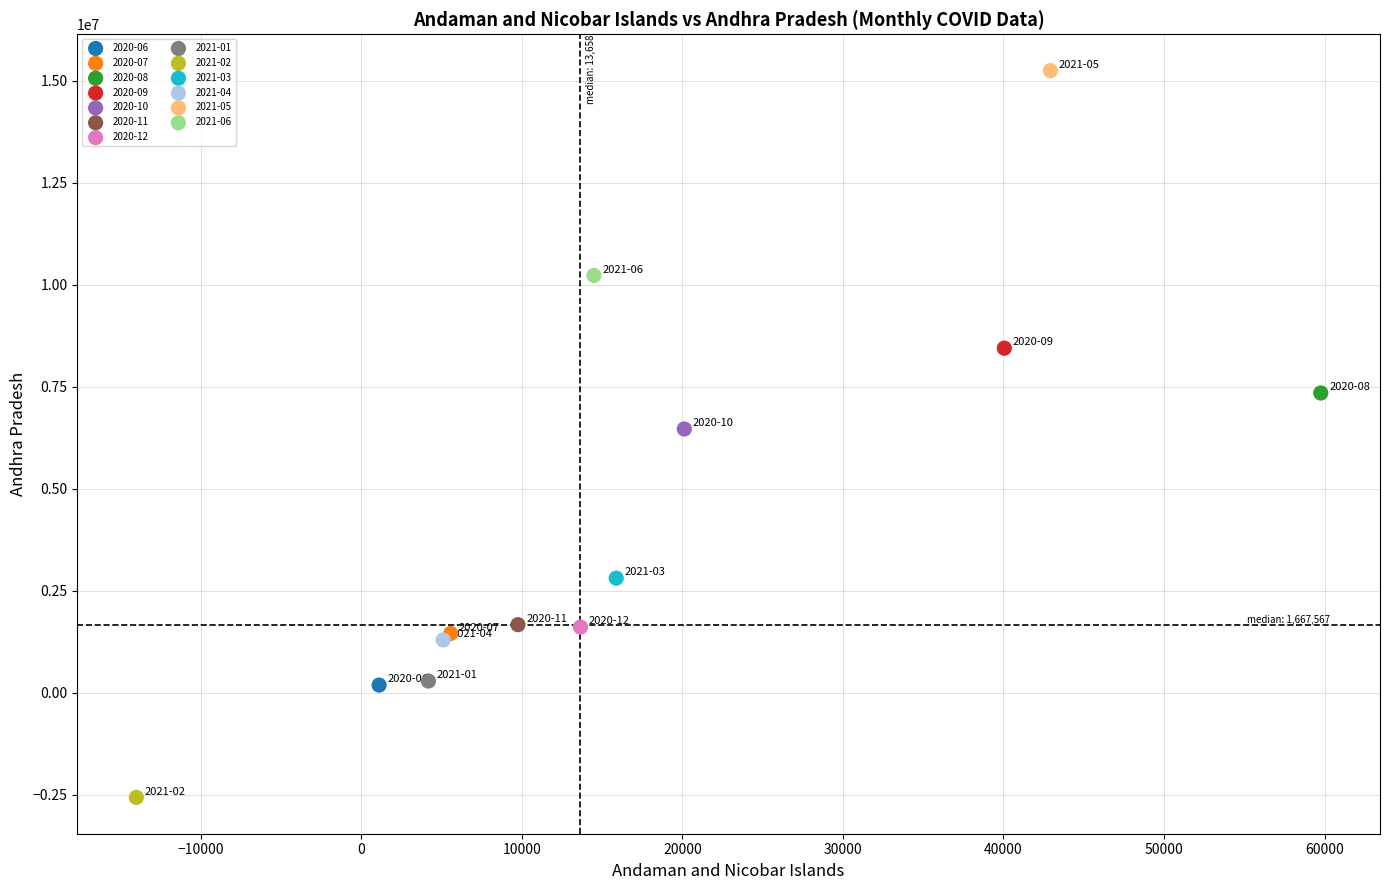

What are all the series names shown in the legend?

2020-06, 2020-07, 2020-08, 2020-09, 2020-10, 2020-11, 2020-12, 2021-01, 2021-02, 2021-03, 2021-04, 2021-05, 2021-06